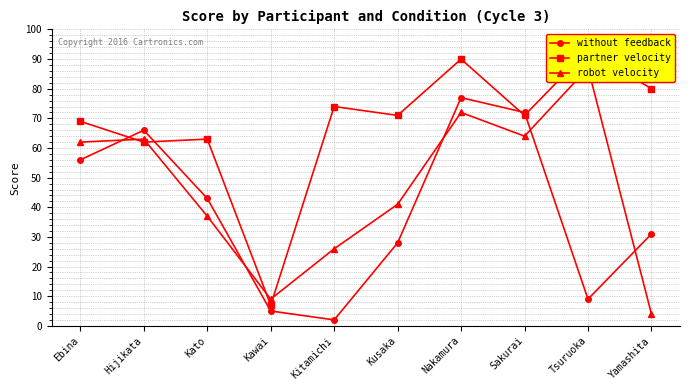

What is the label of the 8th point from the left?

Sakurai